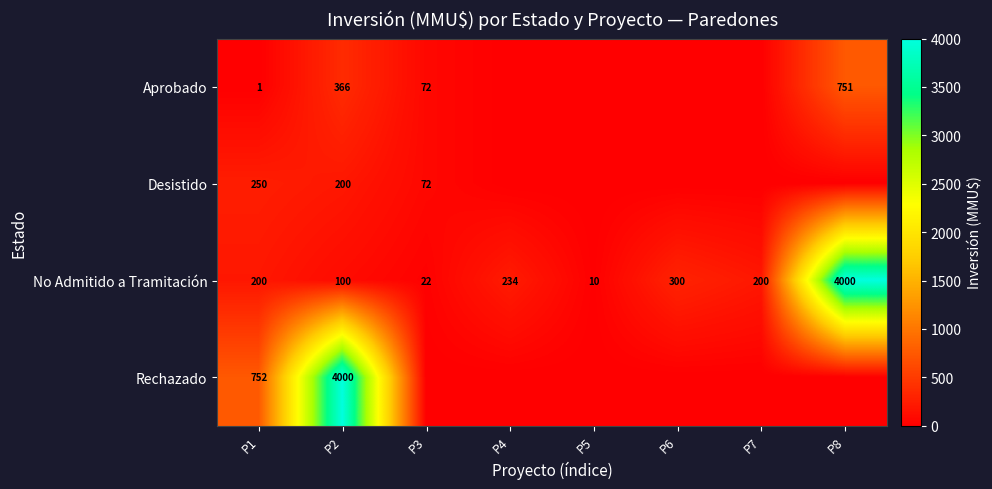

What is the total value across all series at P2?

4666